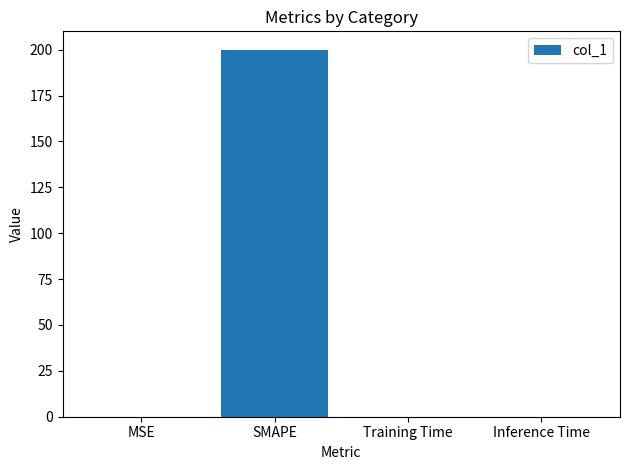

What is the maximum value shown in the chart?

200.0